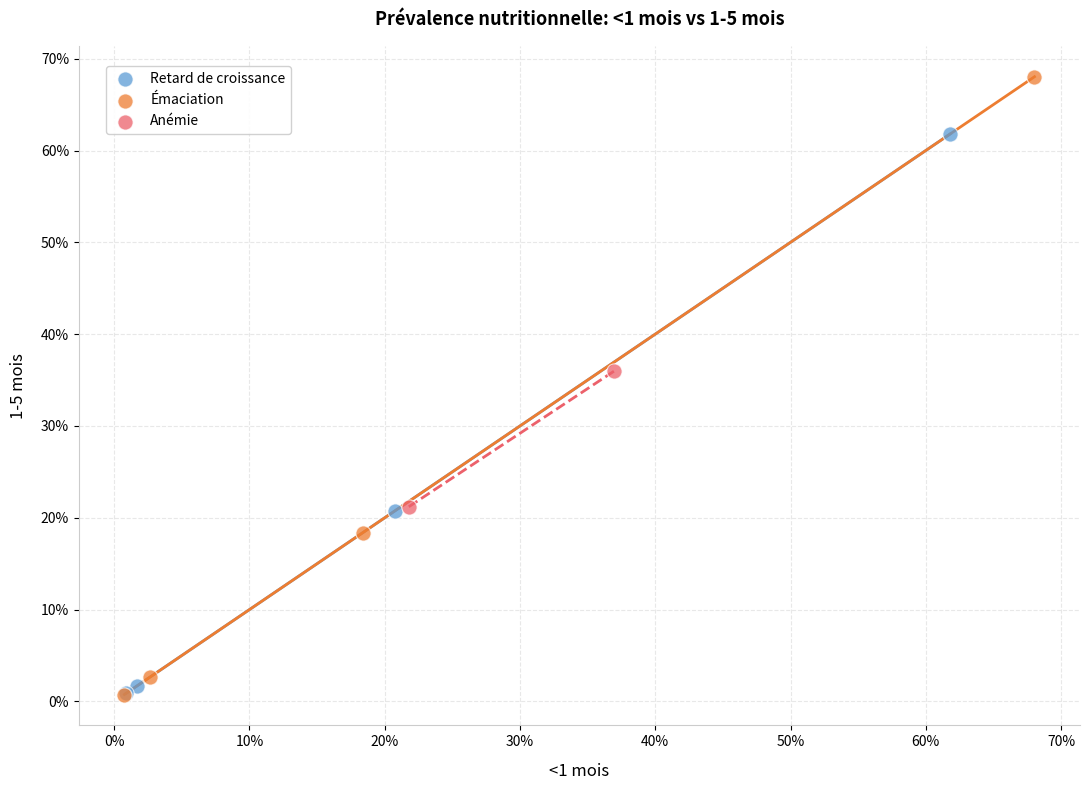

What are all the series names shown in the legend?

Retard de croissance, Émaciation, Anémie